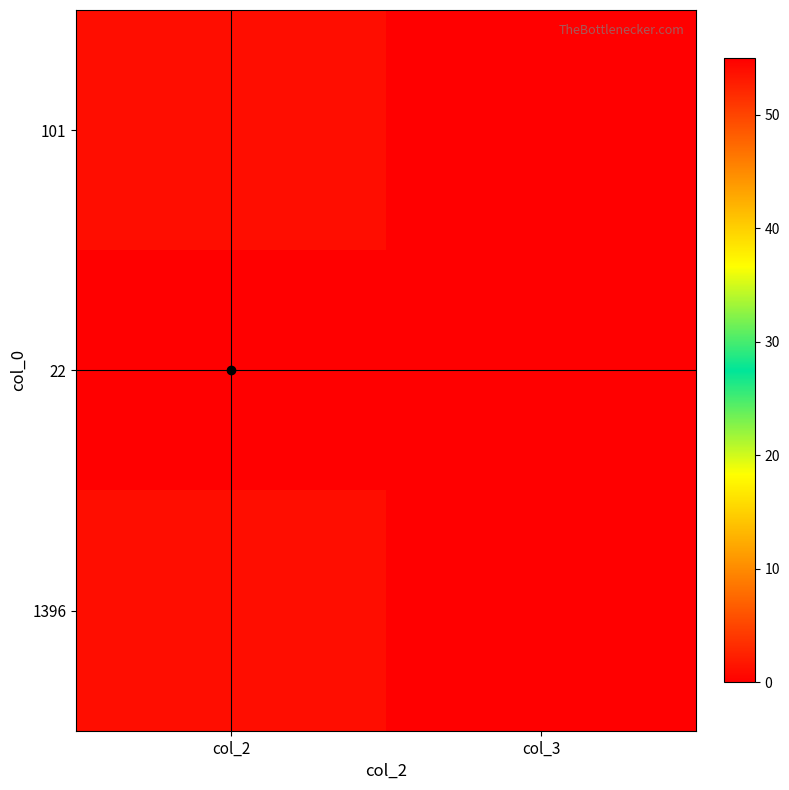

How many categories are shown in the chart?

2